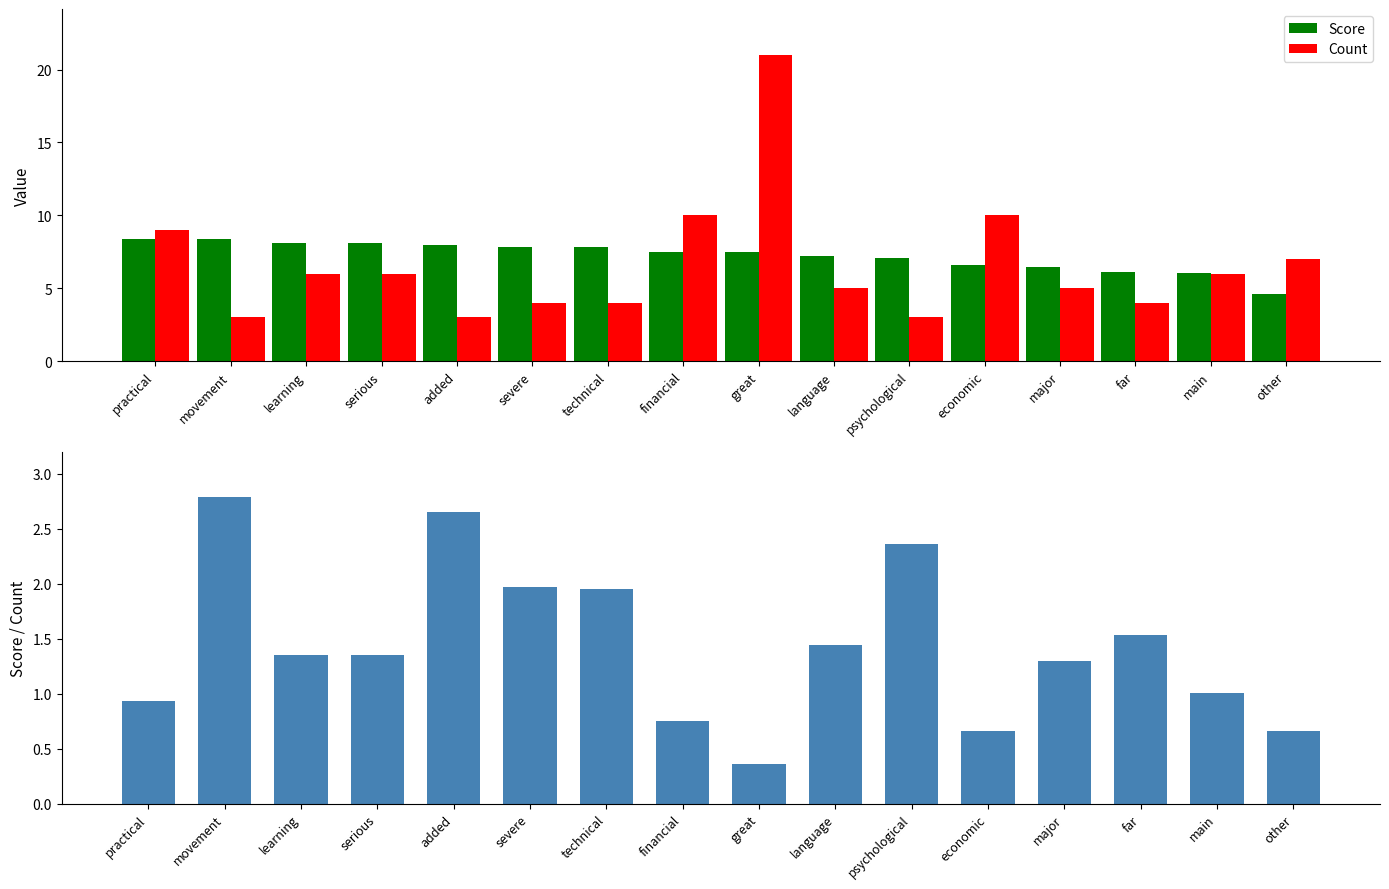

The Score series shows 2.1 at language. True or false?

False